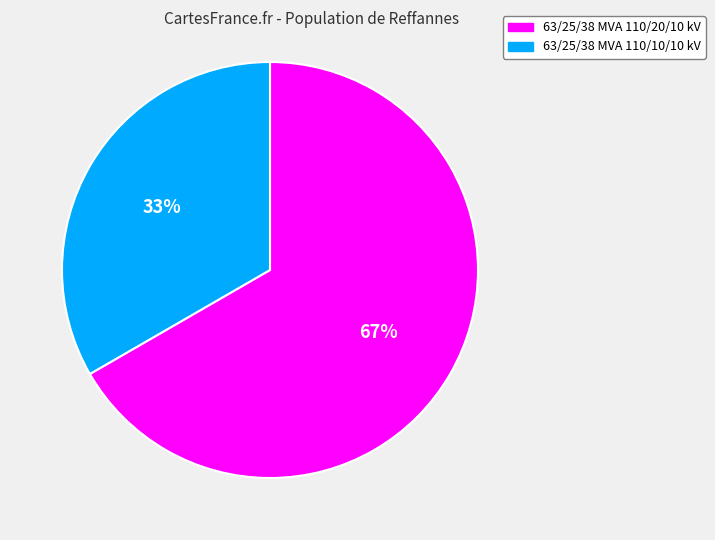

To the nearest percent, what portion does 63/25/38 MVA 110/10/10 kV represent?

33%